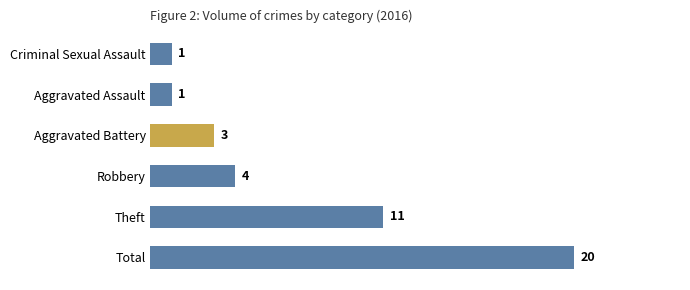

Where is the data nearest to the value 10?

Theft